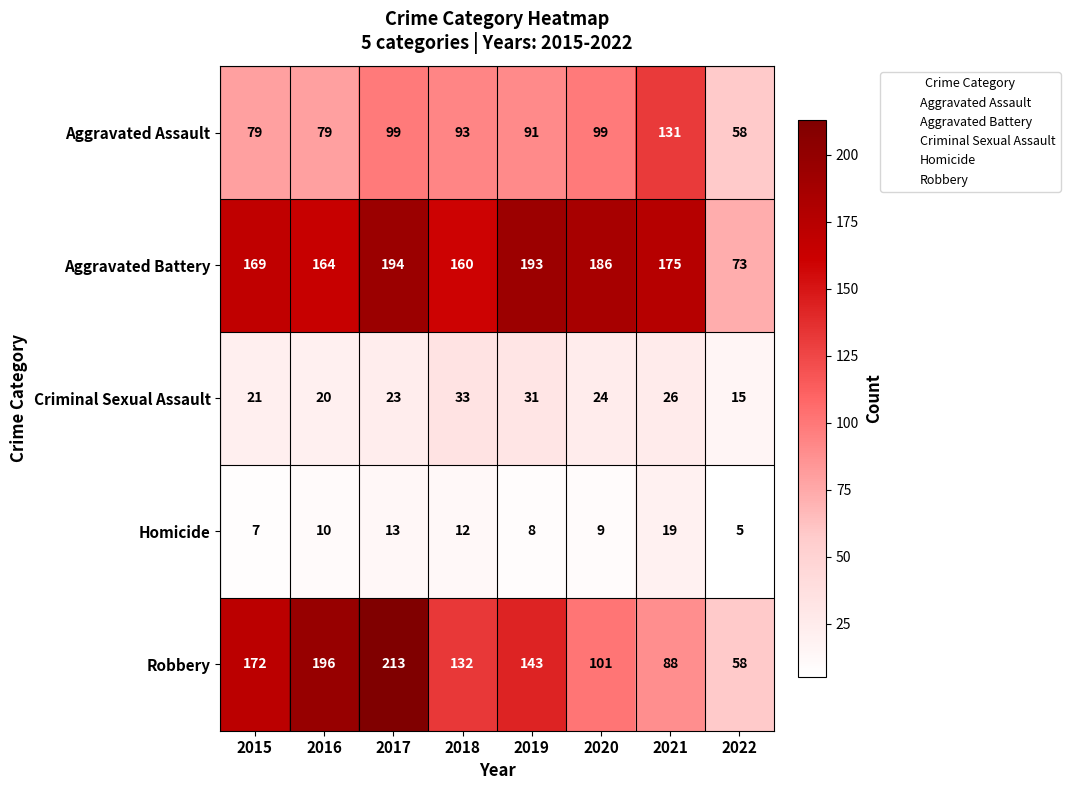

The Criminal Sexual Assault series shows 31 at 2019. True or false?

True